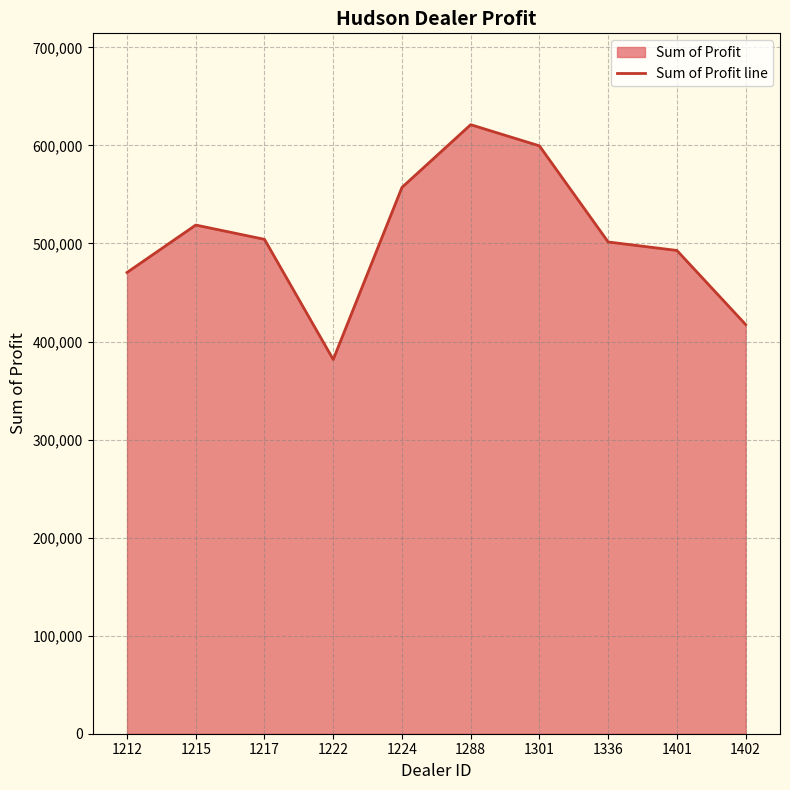

List the labels in order of value, largest first.

1288, 1301, 1224, 1215, 1217, 1336, 1401, 1212, 1402, 1222